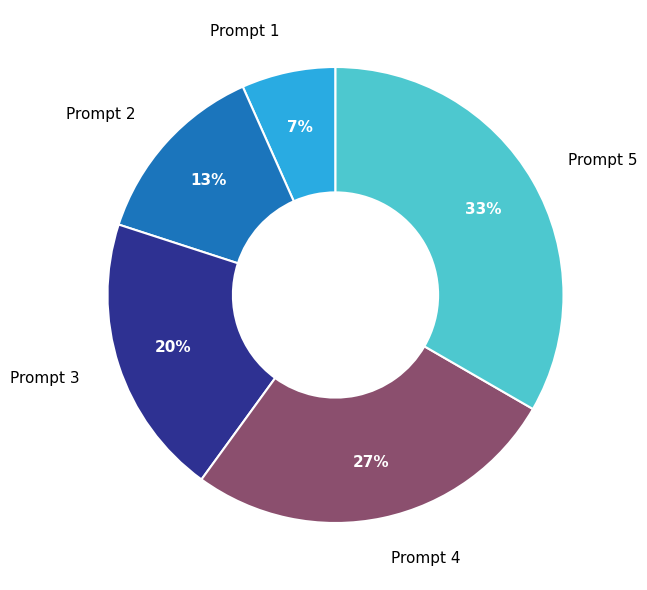

True or false: Prompt 4 accounts for 27% of the total.

True